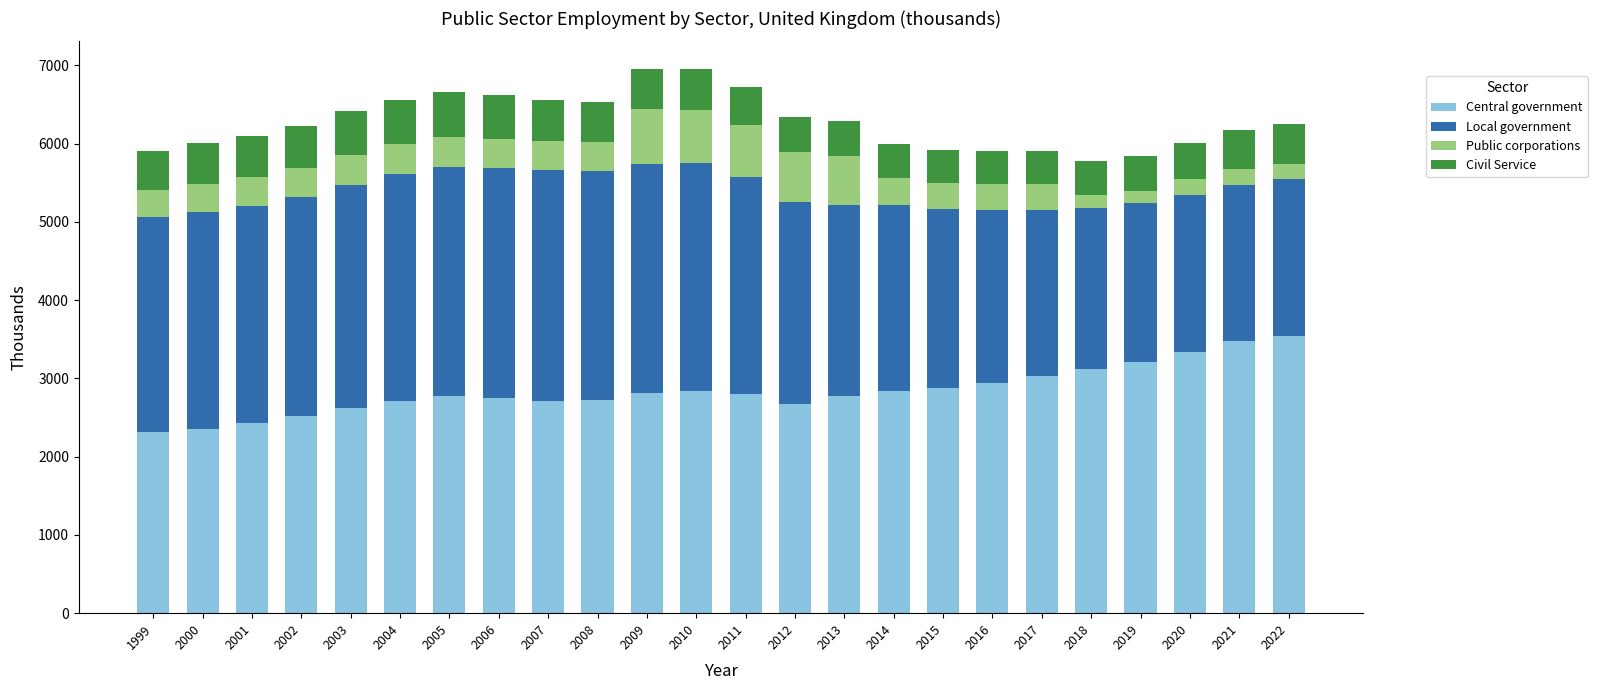

What is the sum of all Central government values?

68217